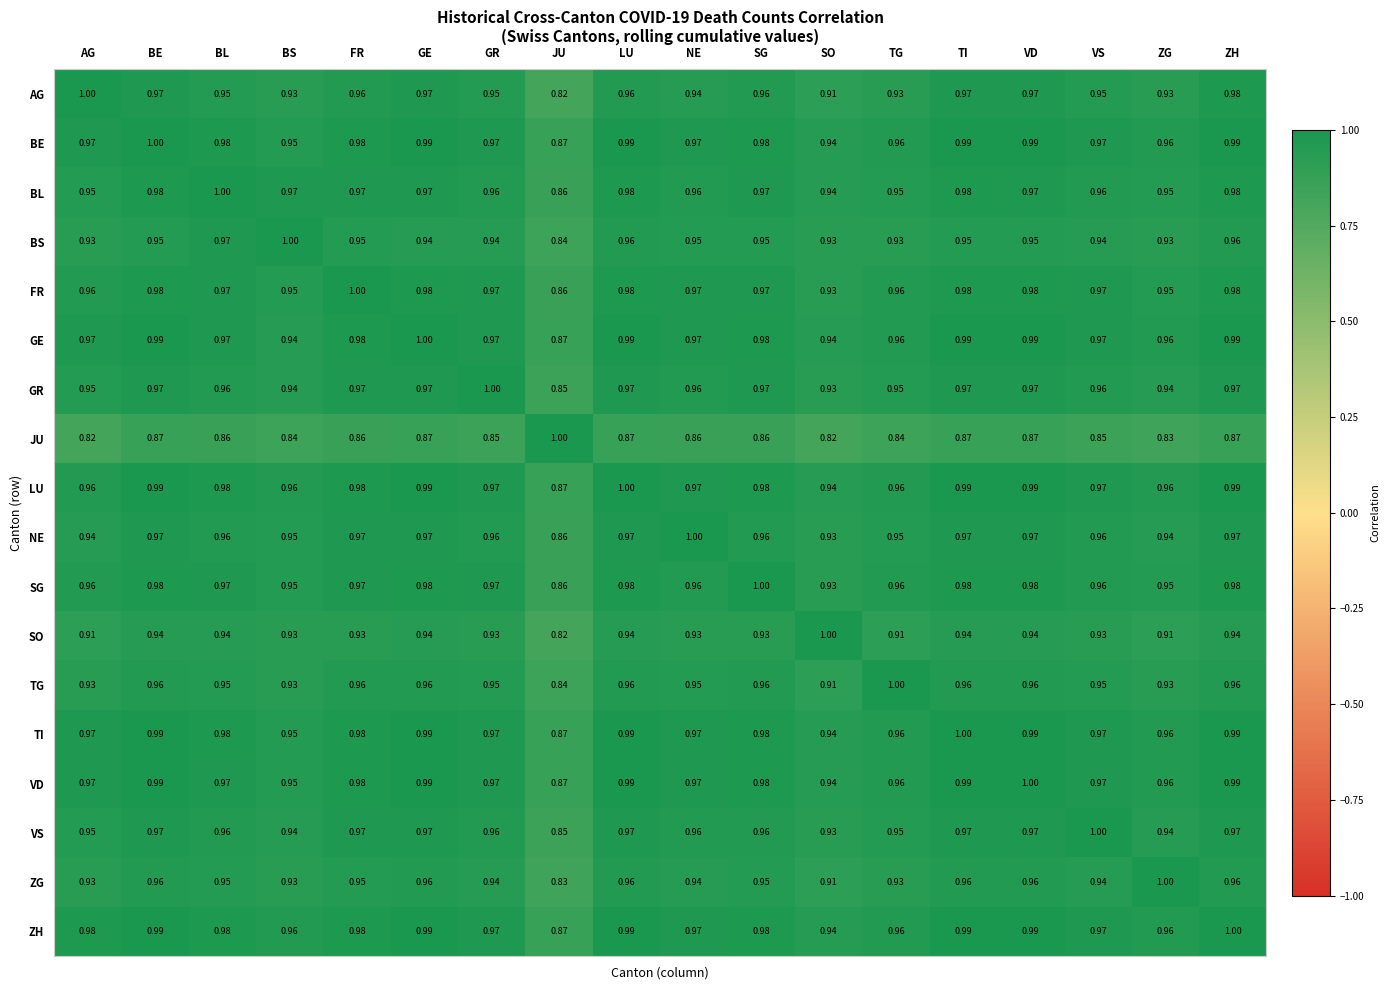

At which category is the sum across all series the highest?

ZH